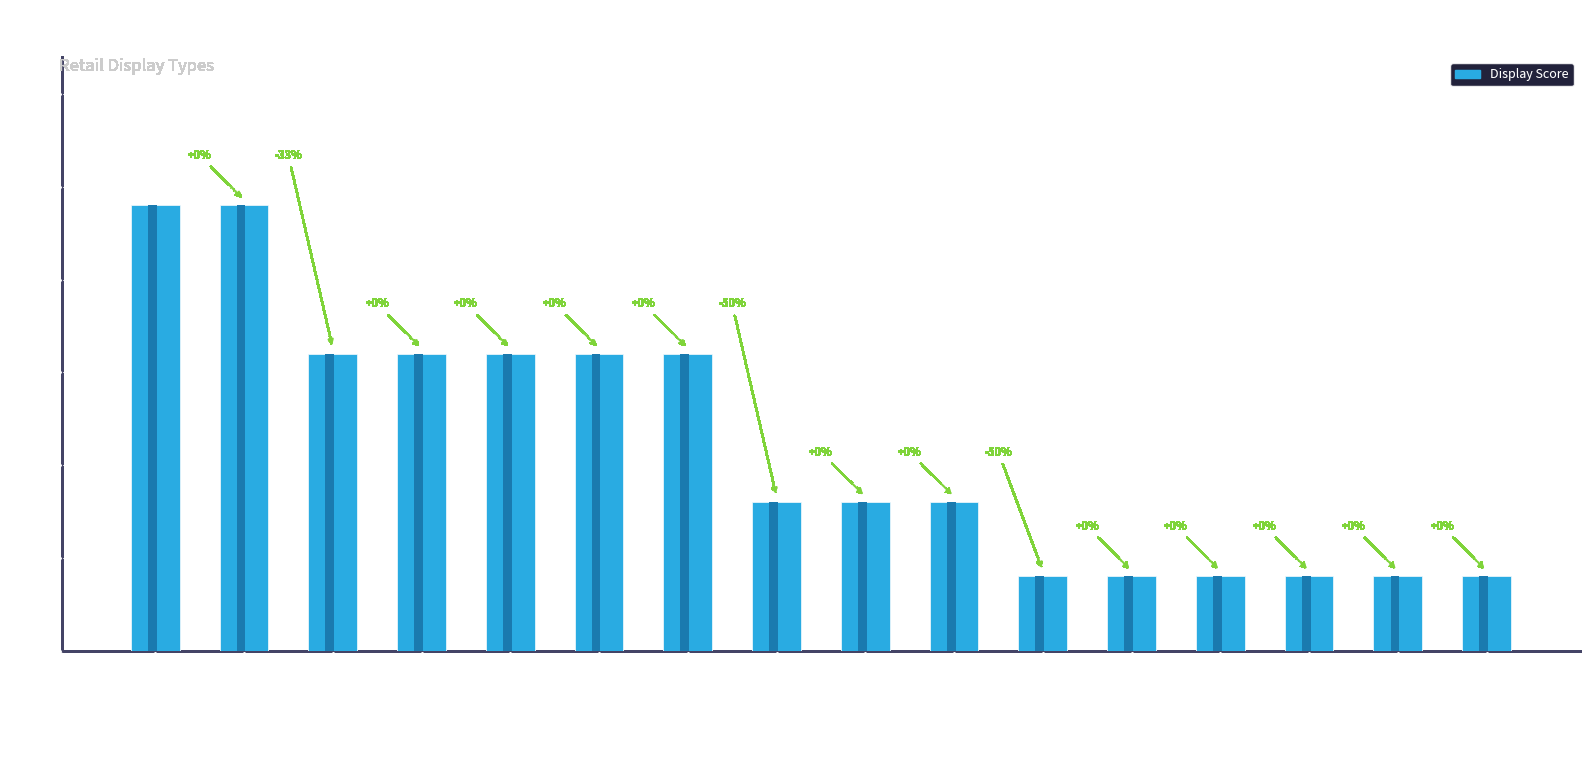

Which label corresponds to the largest value in the chart?

3-sided End Cap